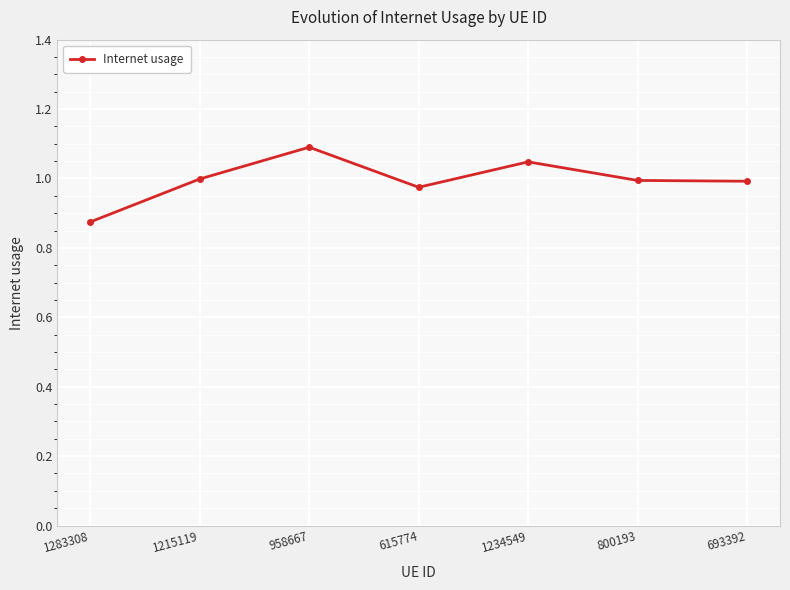

Where is the data nearest to the value 0?

1283308